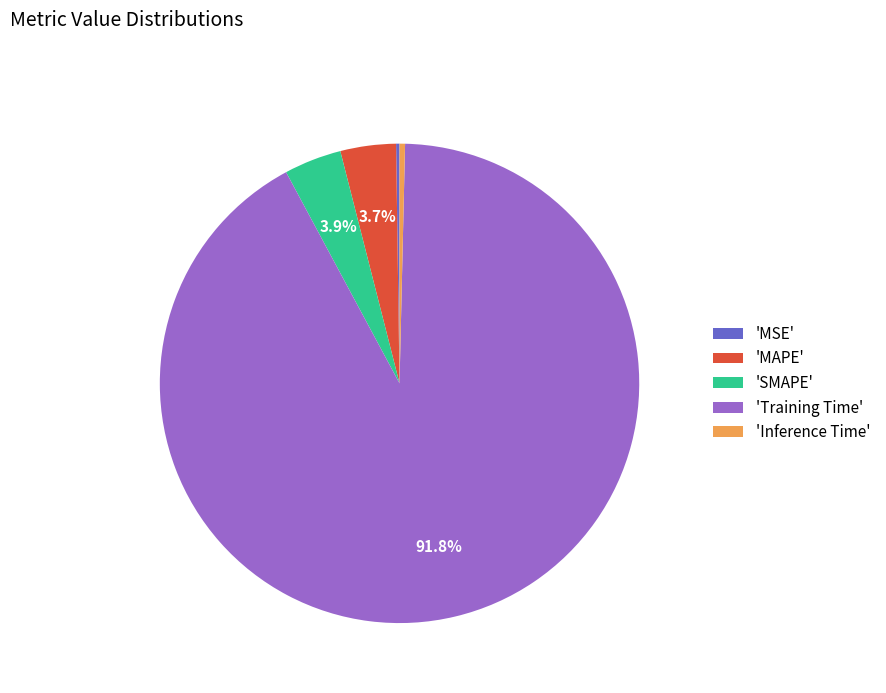

Do 'Training Time' and 'Inference Time' together represent more than half of the pie?

Yes